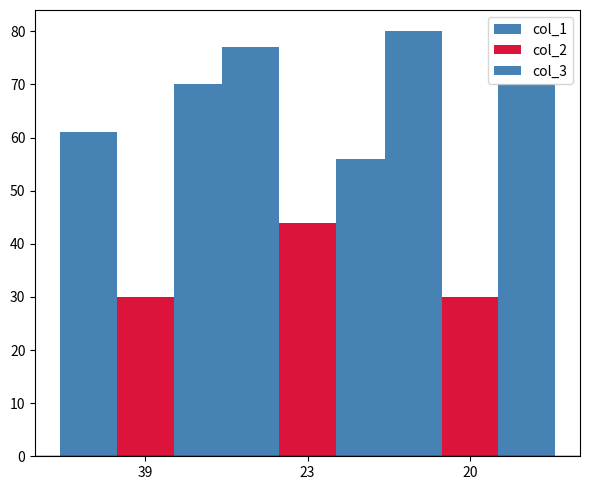

At which category is the sum across all series the highest?

20